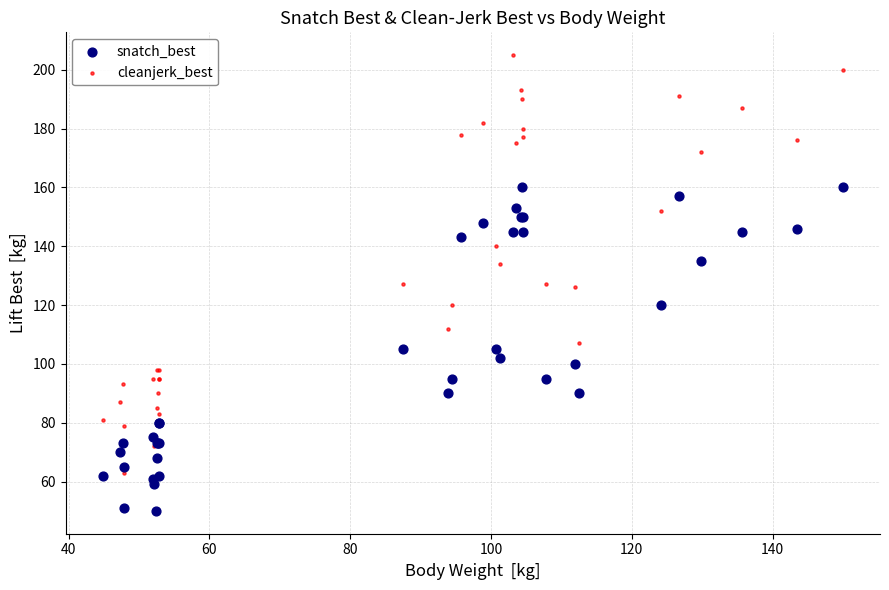

Which series contains the highest Y value?

cleanjerk_best